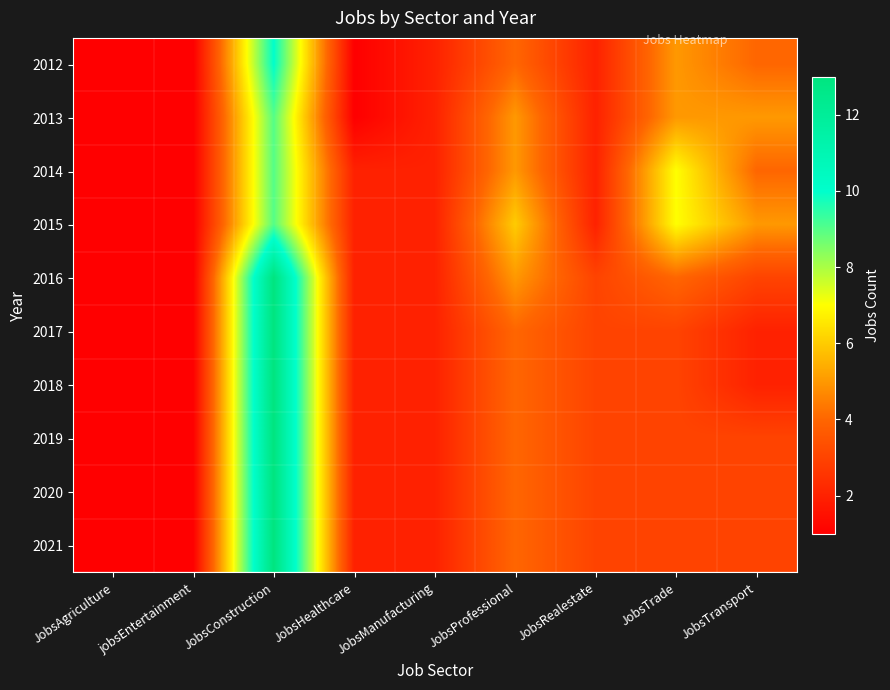

Rank the series at JobsManufacturing from highest to lowest value.

2012, 2013, 2014, 2015, 2016, 2017, 2018, 2019, 2020, 2021